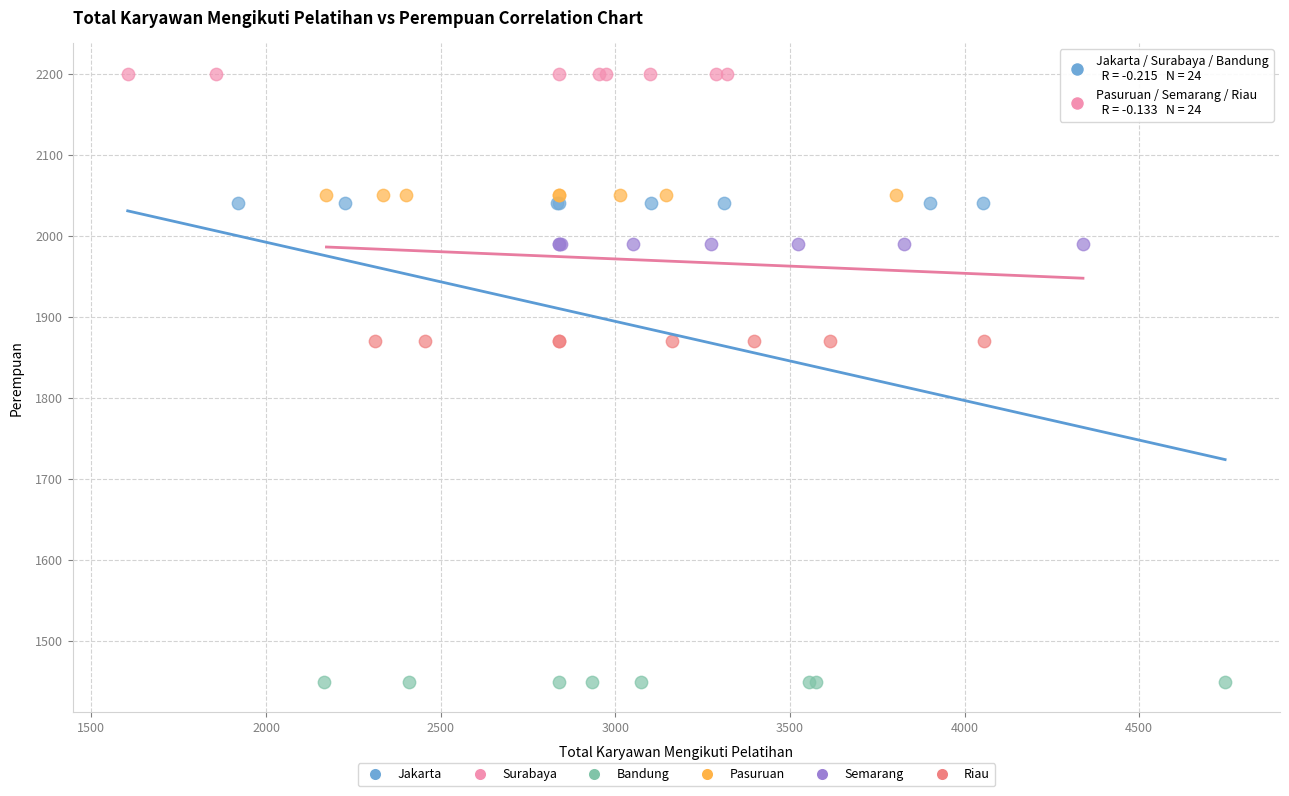

Which series reaches the maximum Y coordinate?

Surabaya